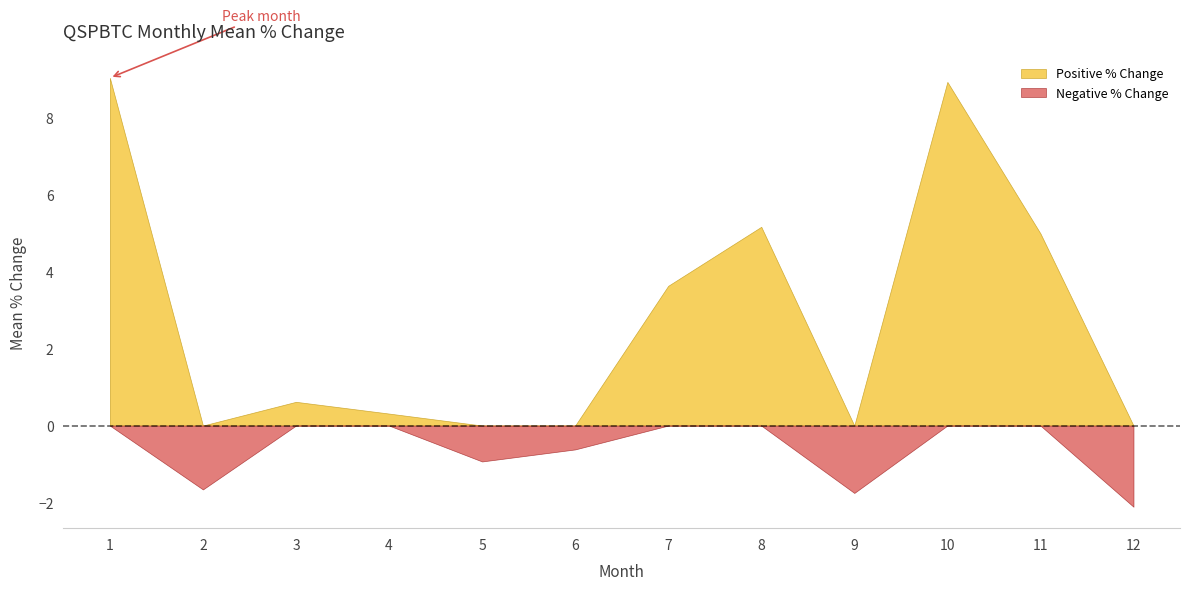

True or false: the data shows 3.6 at 7.

True